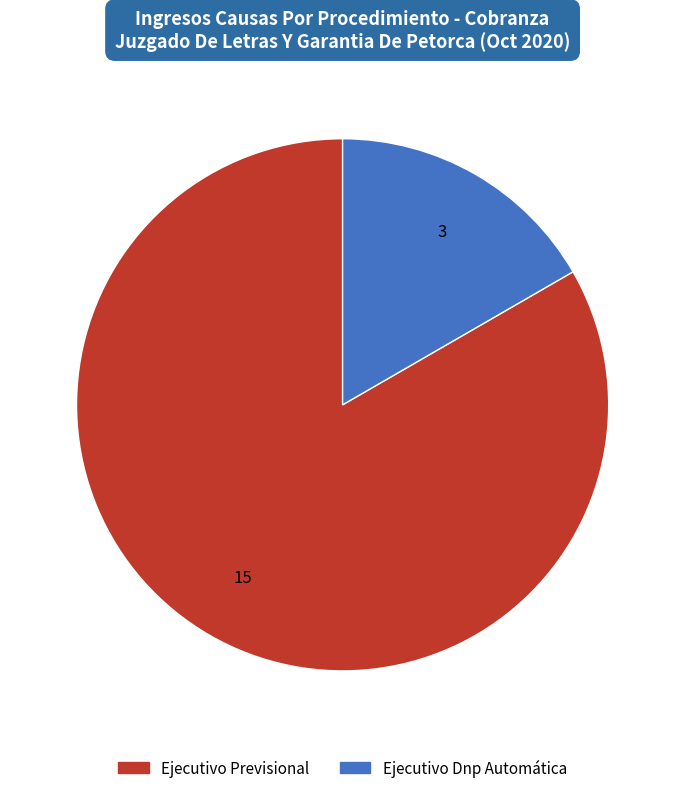

How many segments does this pie chart have?

2